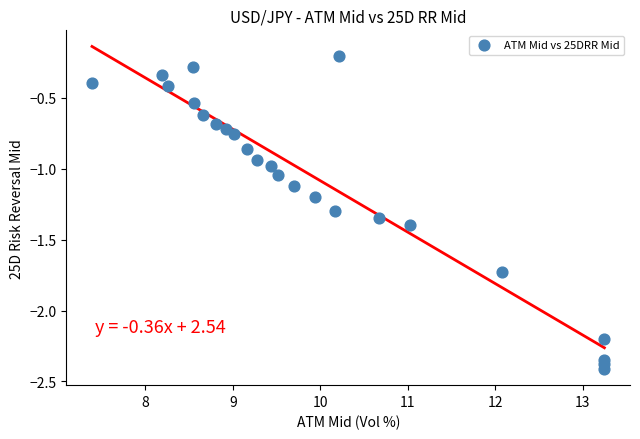

What is the range of X values (max minus min)?

5.9